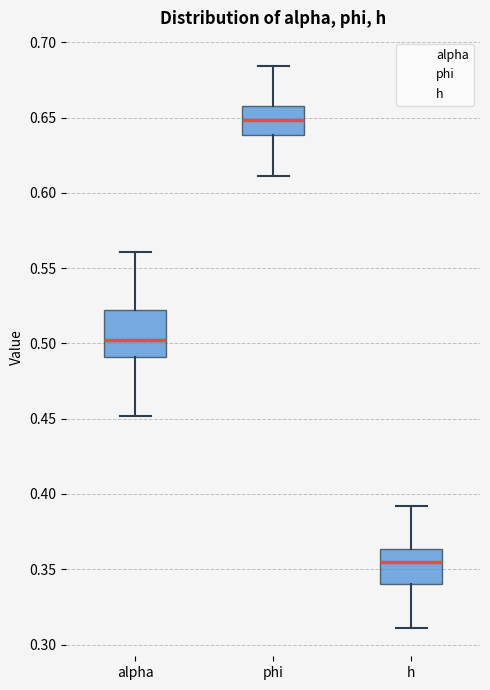

Which box is the tallest, from its lower edge to its upper edge?

alpha